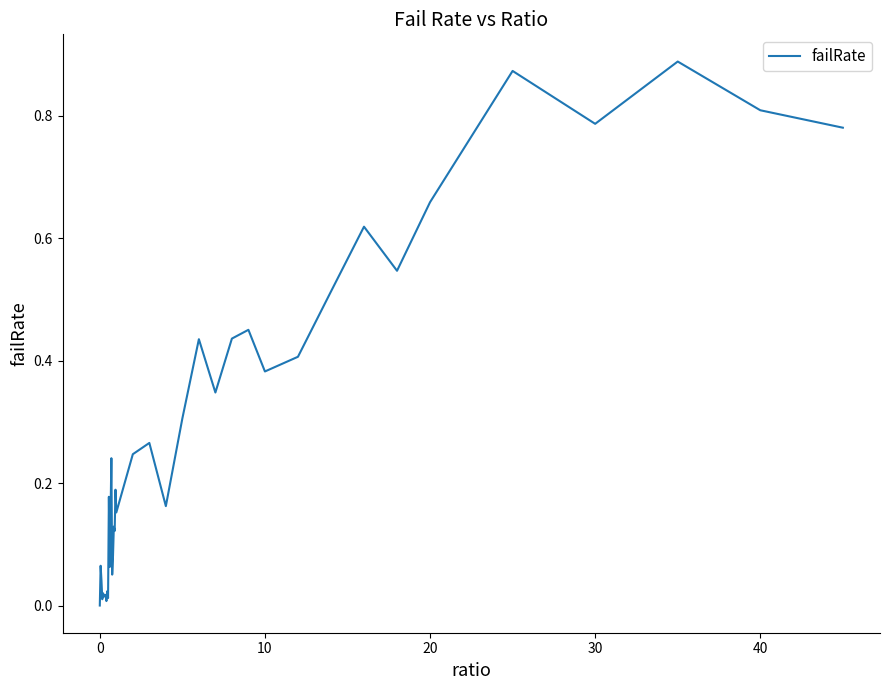

What is the value of the 16th point from the left?

0.1